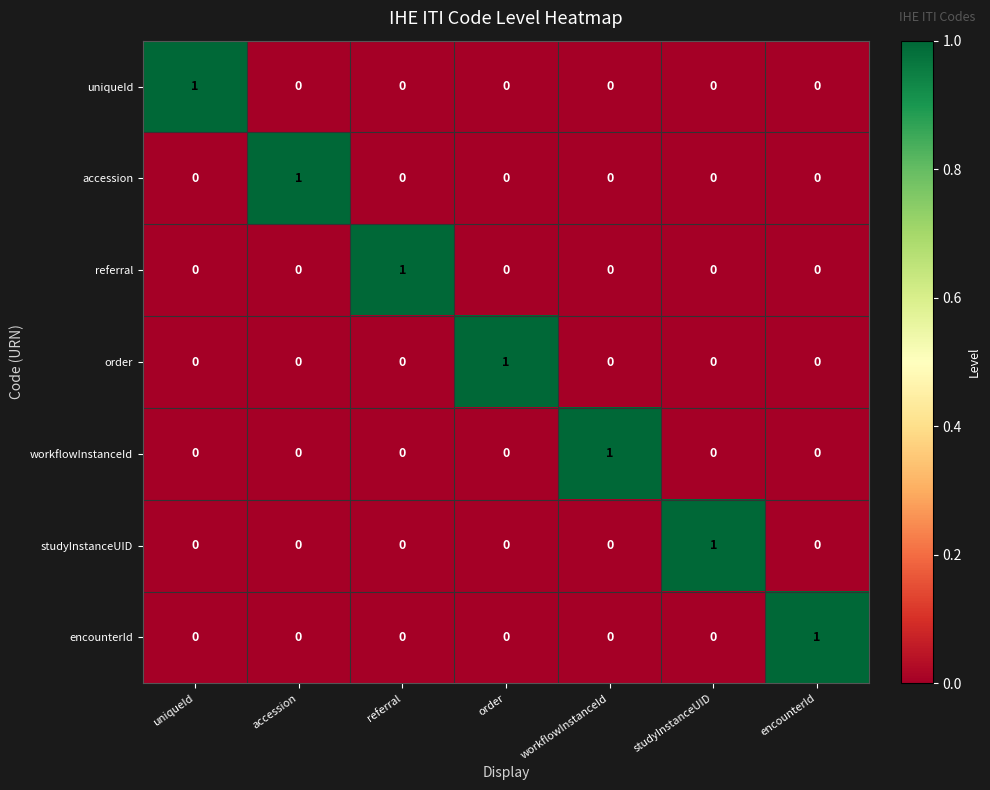

Count the order values in the range 0 to 1.

7